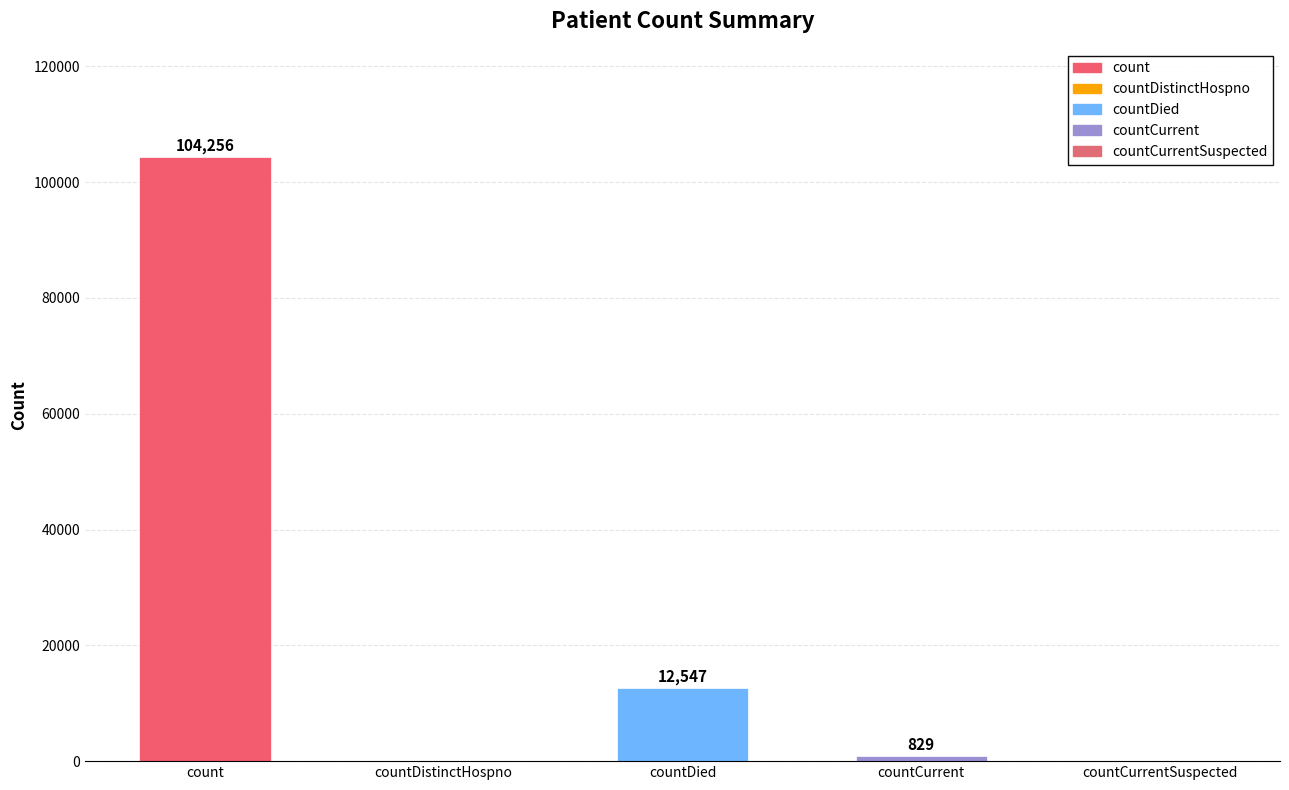

Does the chart contain stacked bars?

No